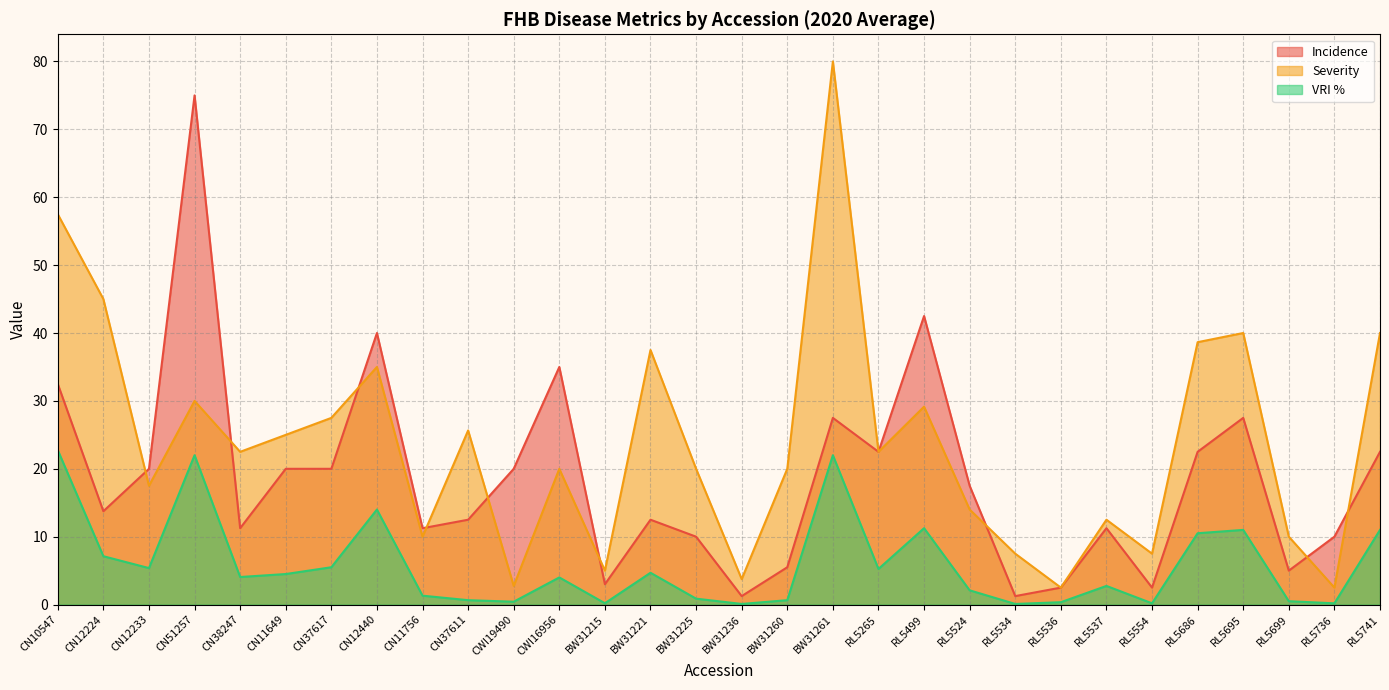

What is the sum of all VRI % values?

175.4